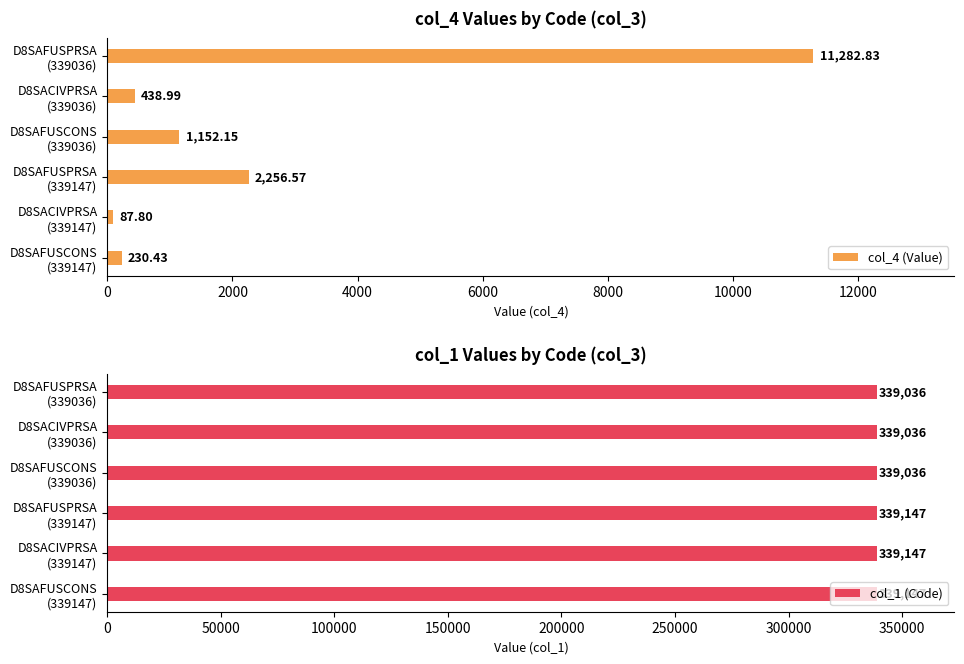

Rank the series by their average value, from highest to lowest.

col_1 (Code), col_4 (Value)